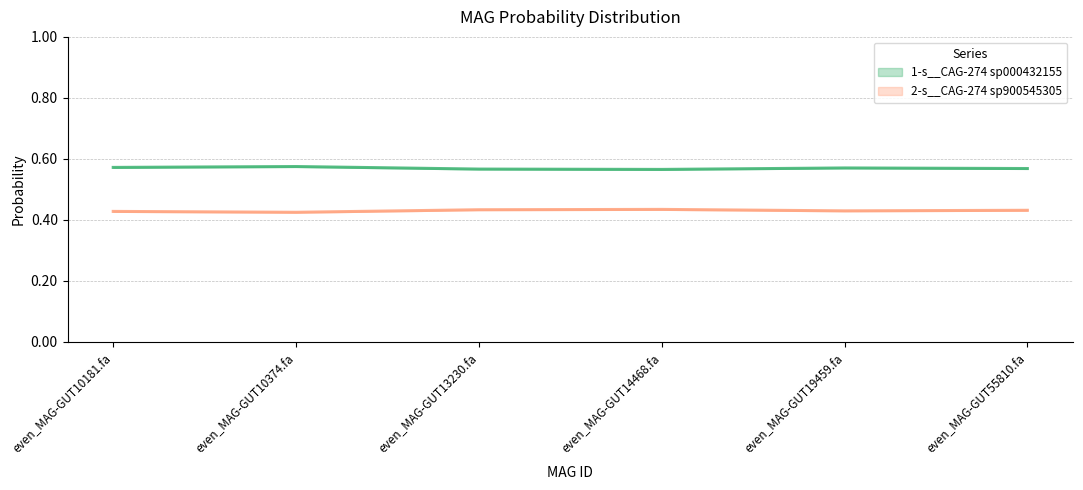

True or false: 2-s__CAG-274 sp900545305 and 1-s__CAG-274 sp000432155 intersect in this chart.

False